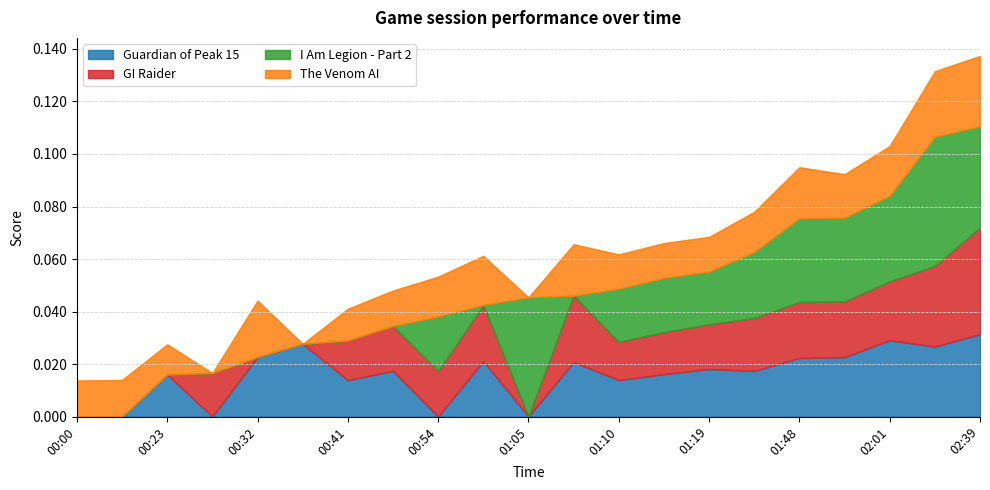

How many data points in GI Raider are above 0?

15